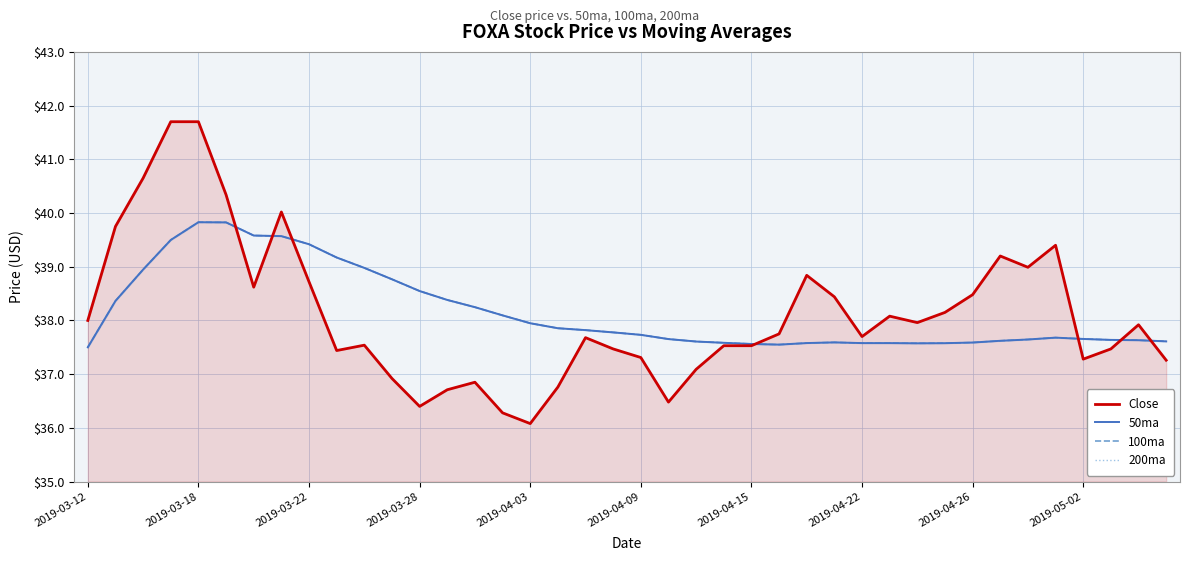

In 200ma, how many points are lower than both neighbors (excluding endpoints)?

3